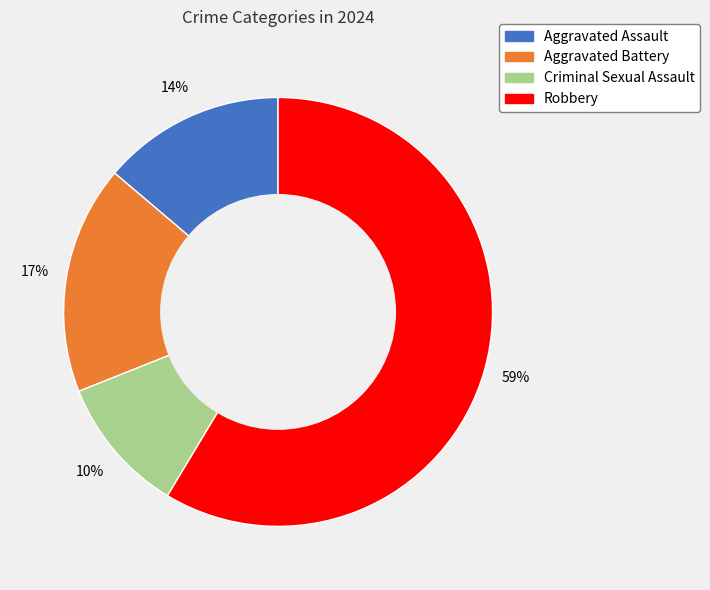

Does any single category account for the majority?

Yes